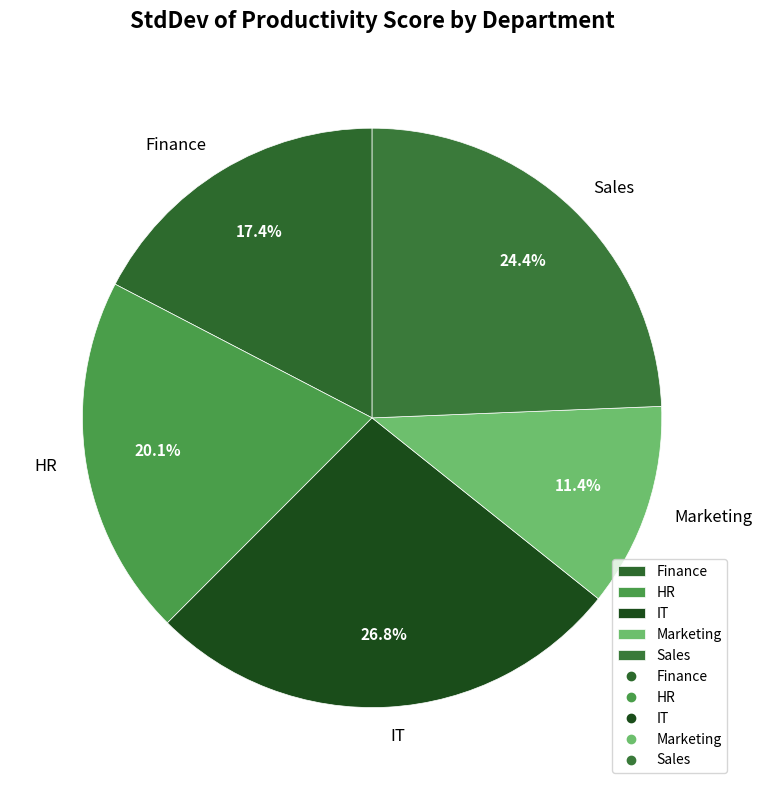

Which category has the biggest portion of the pie?

IT